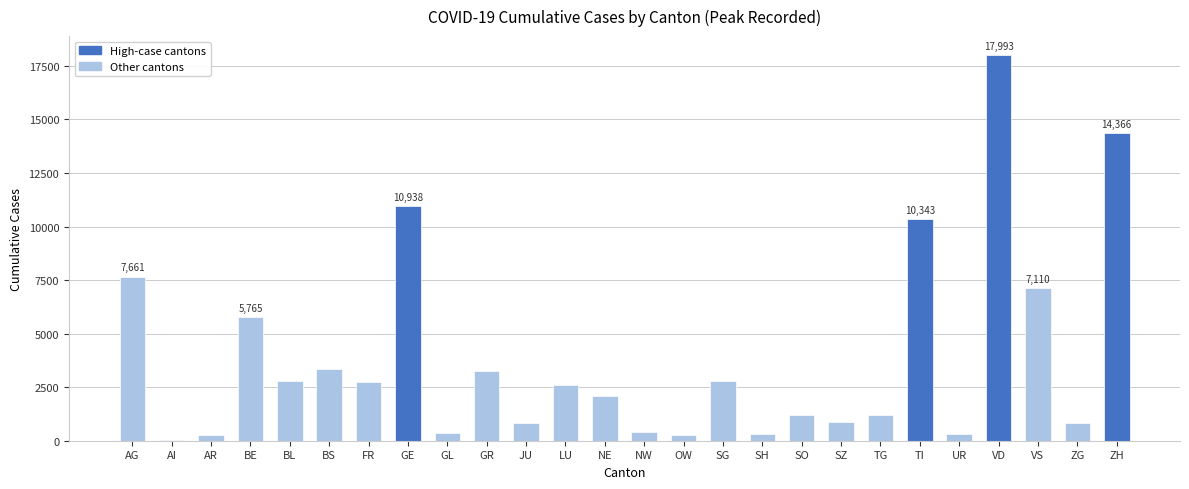

What is the approximate value at TG, to the nearest 100?

1200